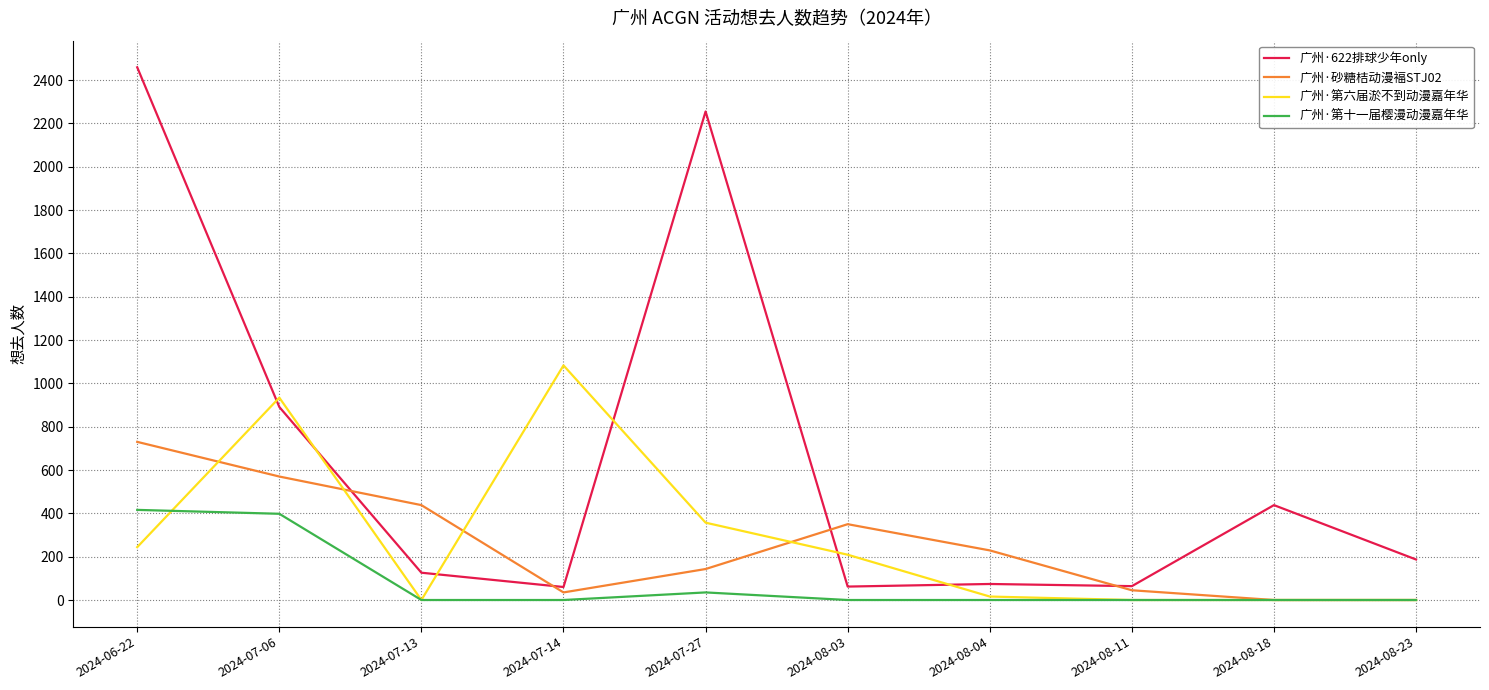

Which series has the largest total across all categories?

广州·622排球少年only